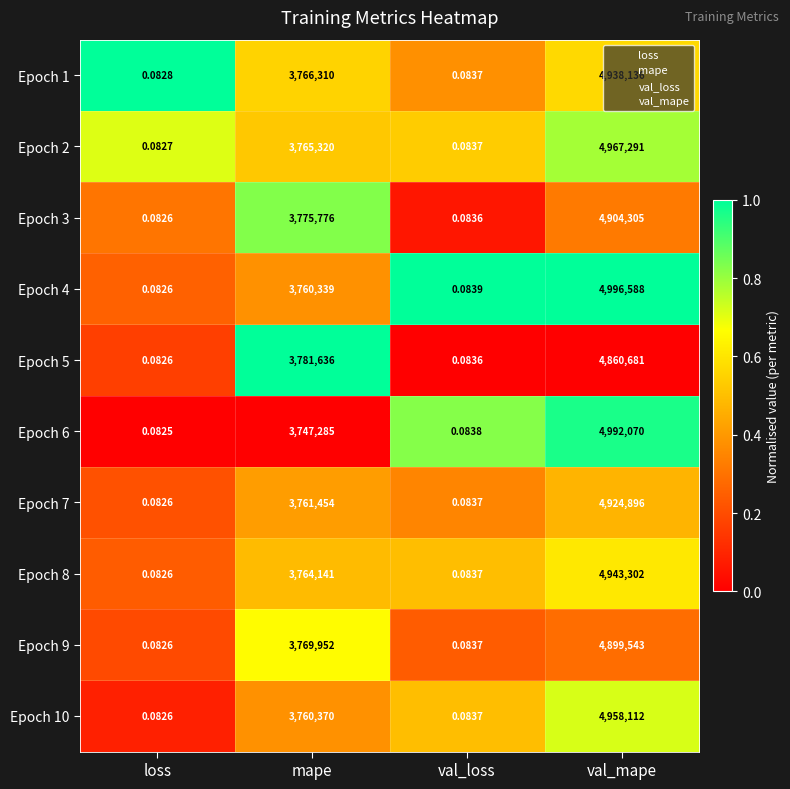

At which label is Epoch 10 closest to 2479056?

mape